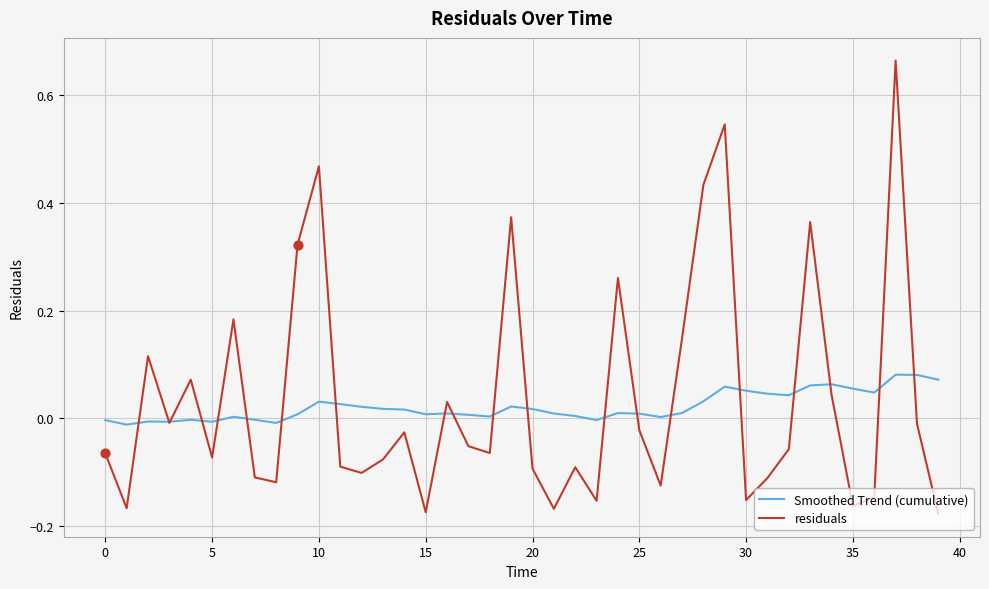

What are all the series names shown in the legend?

Smoothed Trend (cumulative), residuals